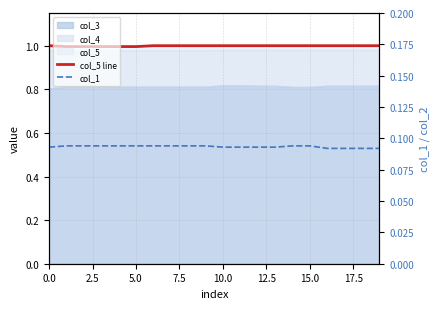

Is the value of col_5 line at 17 greater than the value of col_1 at 9?

Yes